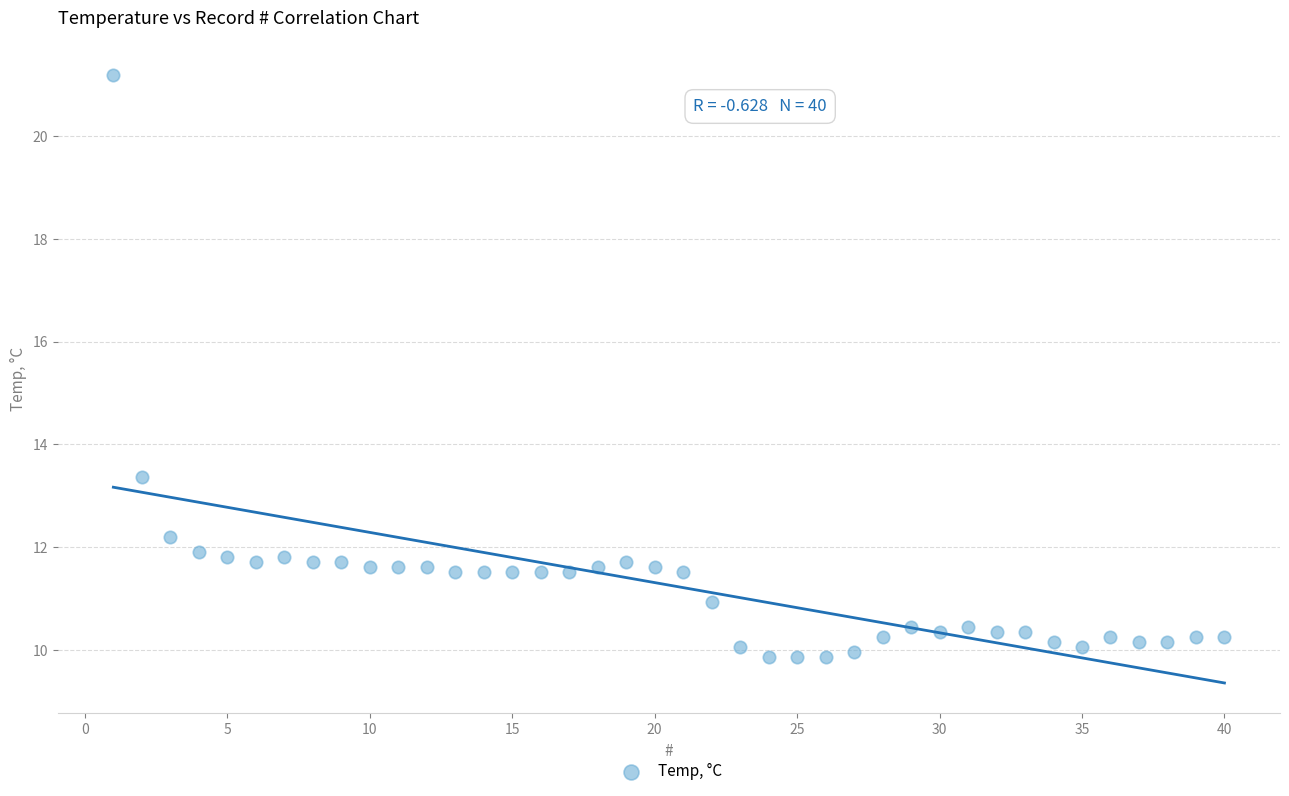

What Y value in the scatter plot is closest to 15?

13.4